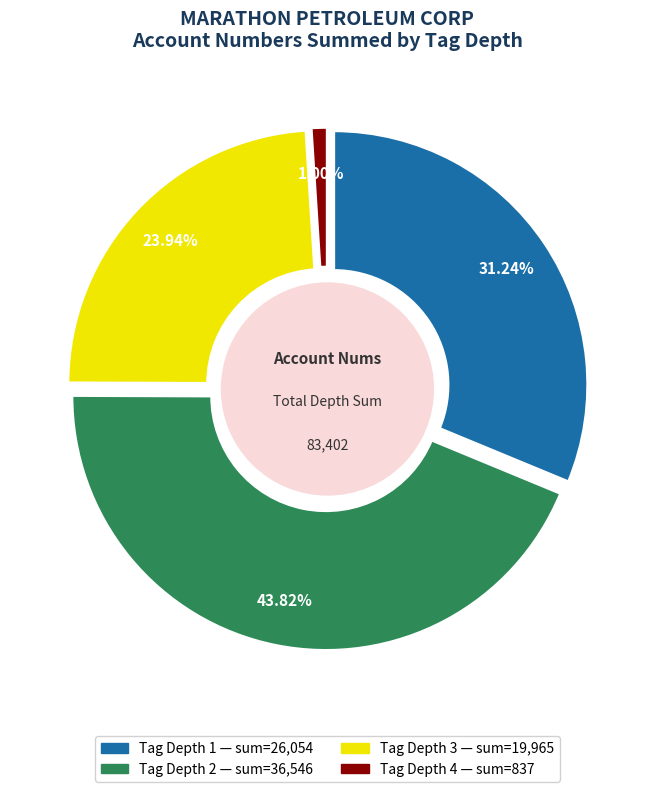

Do Depth 2 and Depth 4 together represent more than half of the pie?

No